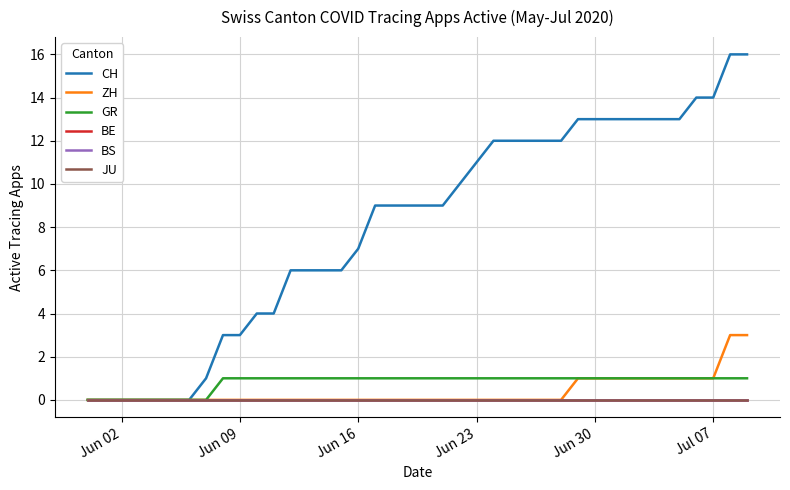

Is this an area chart (filled region under the line)?

No